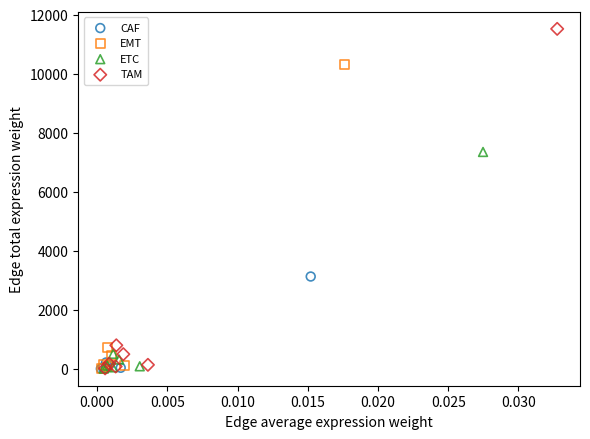

What are all the series names shown in the legend?

CAF, EMT, ETC, TAM